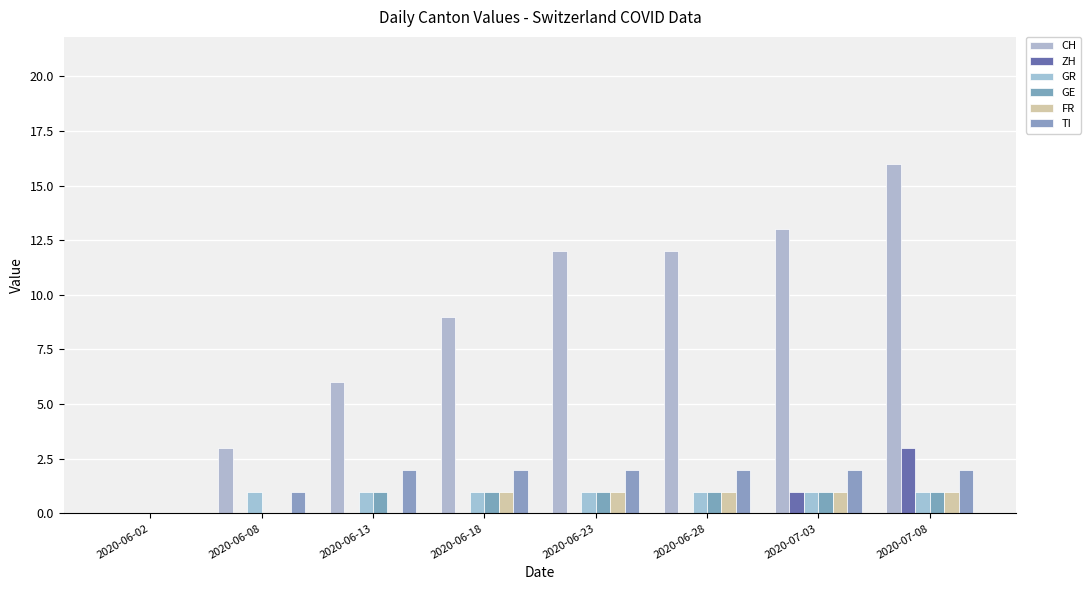

How many groups of bars are there?

8